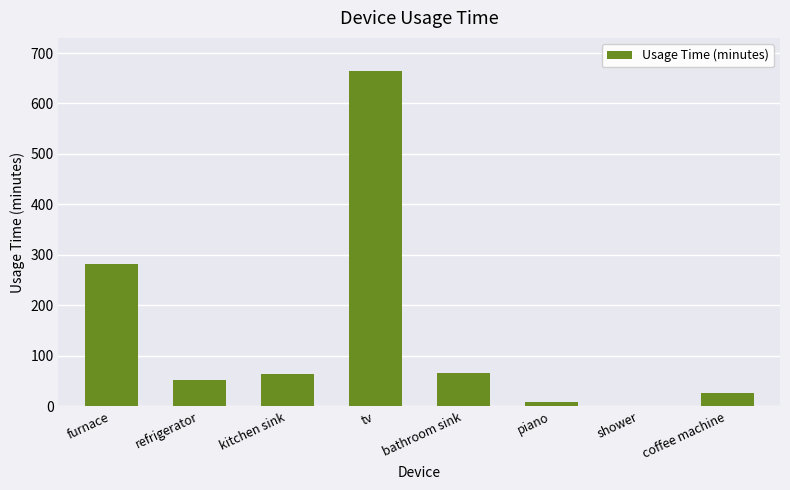

Are the bars grouped side by side (vs. stacked)?

No